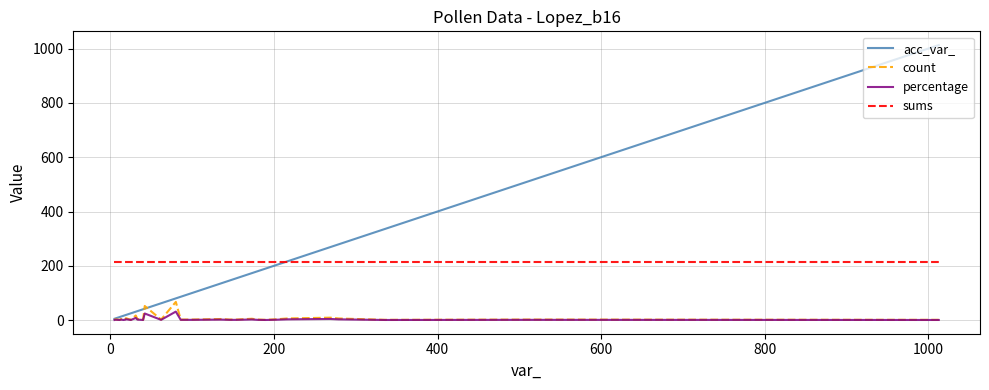

Which series has the largest range (max minus min)?

acc_var_